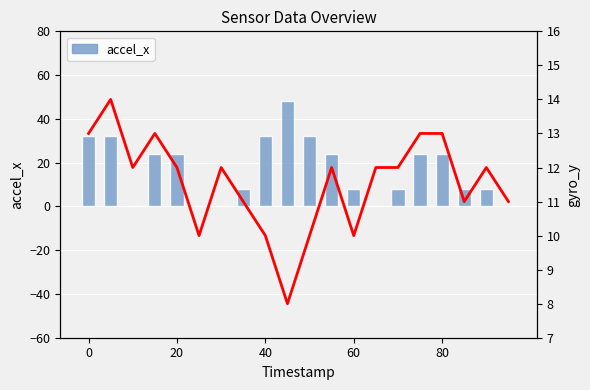

Reading right to left, transcribe all the data shown in this chart.

accel_x: 0	8	8	24	24	8	0	8	24	32	48	32	8	0	0	24	24	0	32	32
gyro_y: 11	12	11	13	13	12	12	10	12	10	8	10	11	12	10	12	13	12	14	13